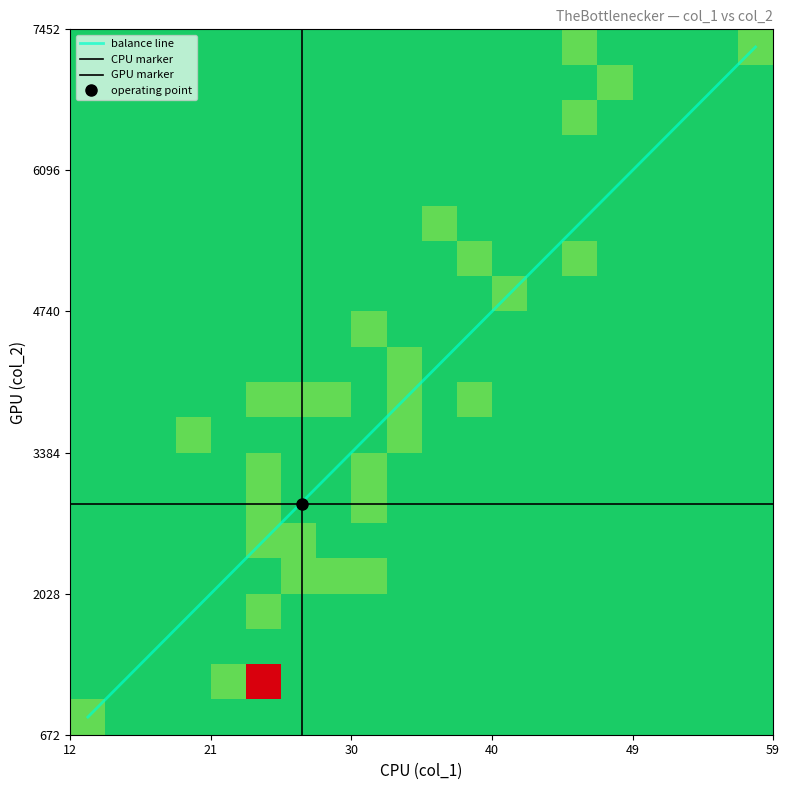

Reading left to right, transcribe all the data shown in this chart.

col_0: 0=0	1=1	2=2	3=3	4=4	5=5	6=6	7=7	8=8	9=9	10=10	11=11	12=12	13=13	14=14	15=15	16=16	17=17	18=18	19=19	20=20	21=21	22=22	23=23	24=24	25=25	26=26	27=27	28=28	29=29	30=30	31=31	32=32	33=33	34=34	35=35	36=36	37=37	38=38	39=39
col_1: 0=30	1=35	2=34	3=25	4=32	5=49	6=26	7=22	8=59	9=34	10=32	11=37	12=47	13=41	14=20	15=31	16=46	17=30	18=12	19=46	20=28	21=28	22=33	23=38	24=26	25=25	26=25	27=40	28=27	29=24	30=24	31=24	32=24	33=24	34=24	35=24	36=24	37=24	38=24	39=24
col_2: 0=2040	1=4033	2=4258	3=4006	4=4611	5=7075	6=1915	7=1232	8=7452	9=3416	10=2886	11=5757	12=5356	13=4778	14=3710	15=3230	16=6581	17=3890	18=672	19=7198	20=2667	21=3759	22=2280	23=4060	24=2640	25=3120	26=2902	27=5226	28=2307	29=1344	30=1344	31=1344	32=1344	33=1344	34=1344	35=1344	36=1344	37=1344	38=1344	39=1344